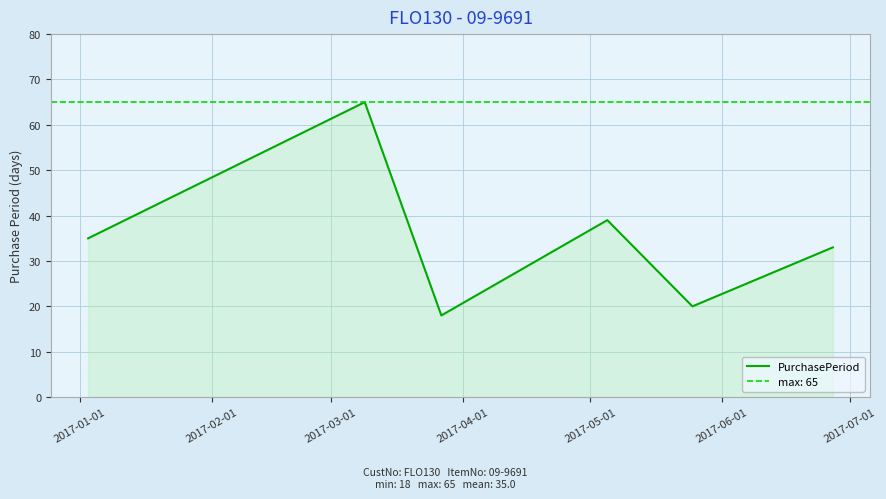

How many lines are shown in the chart?

1